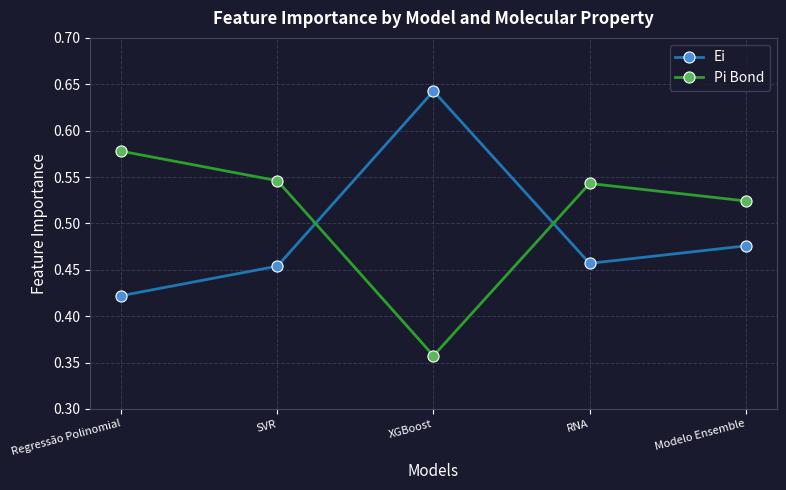

How many times do Ei and Pi Bond cross each other?

2